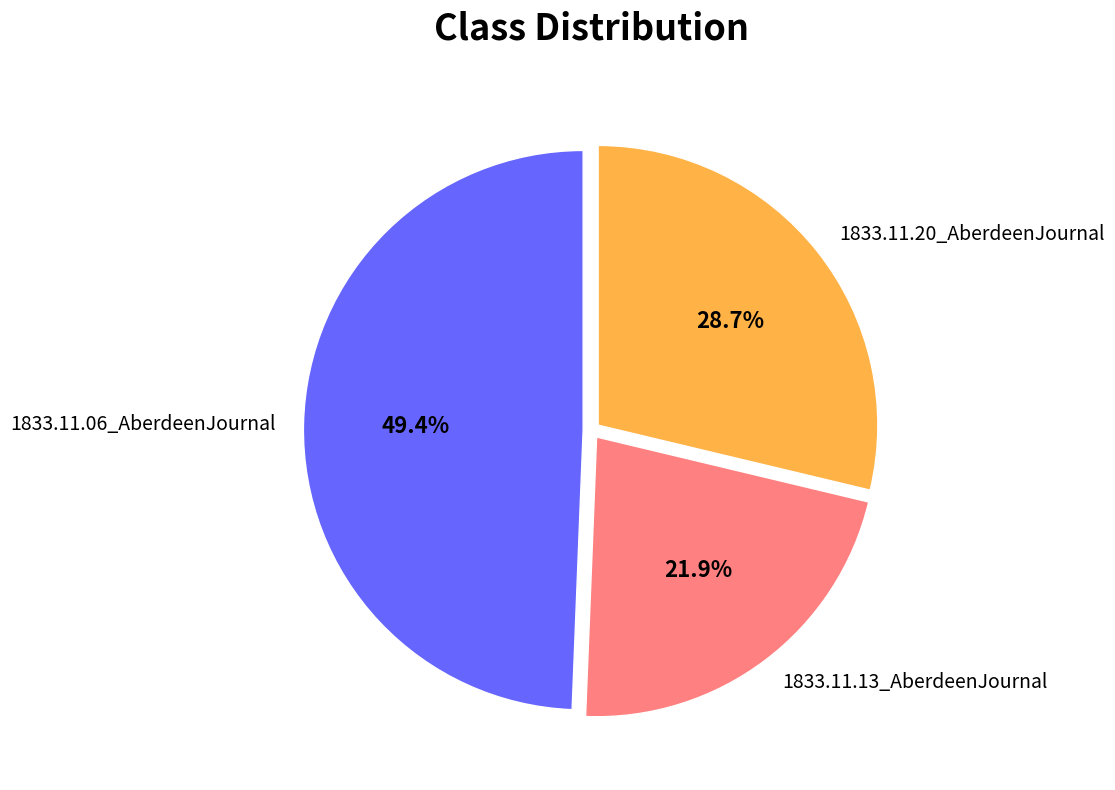

Rank the categories by value from highest to lowest.

1833.11.06_AberdeenJournal, 1833.11.20_AberdeenJournal, 1833.11.13_AberdeenJournal